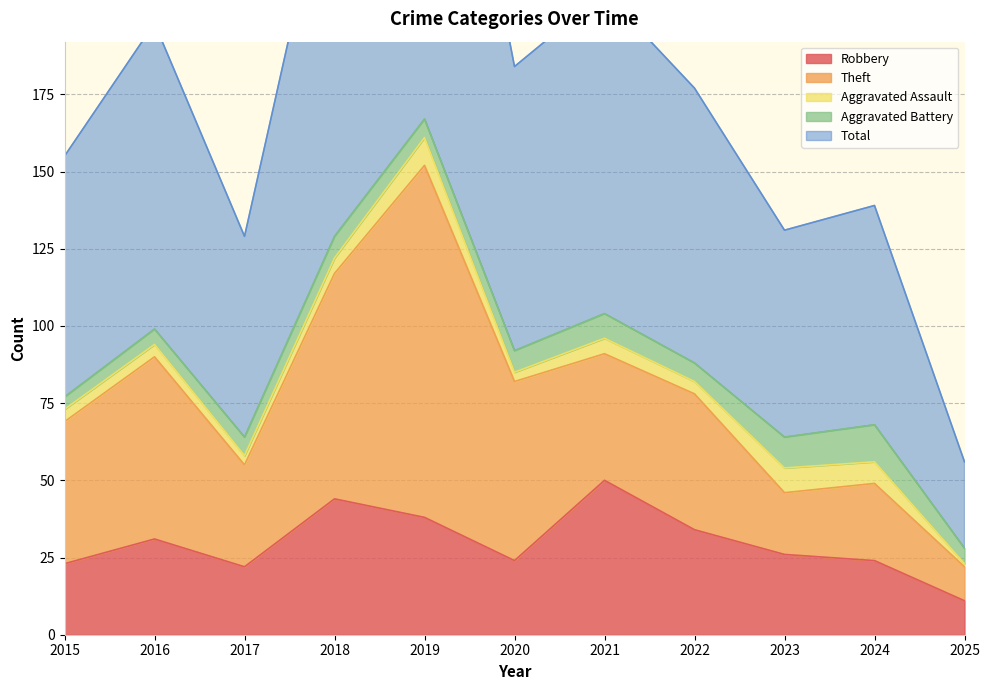

How many interior local peaks does the Robbery series have?

3